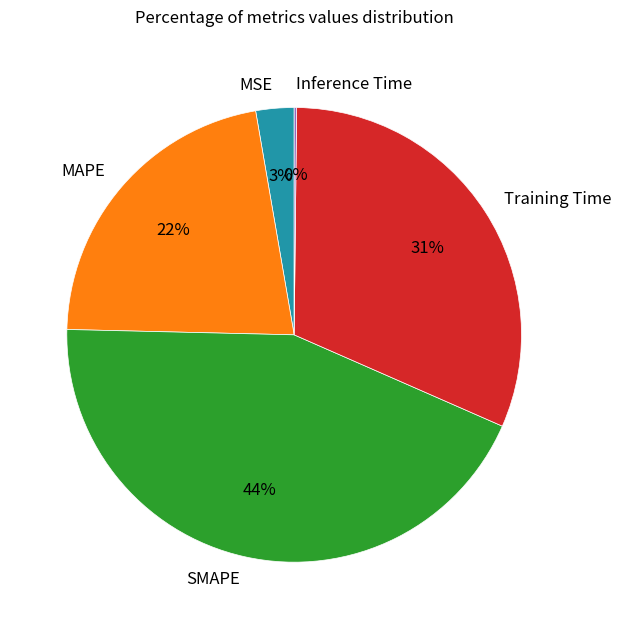

To the nearest percent, what is the difference between the MAPE and Training Time slice percentages?

9%